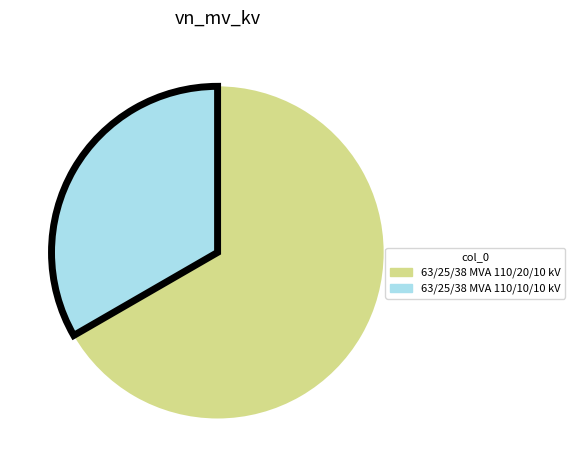

Between 63/25/38 MVA 110/20/10 kV and 63/25/38 MVA 110/10/10 kV, which is larger?

63/25/38 MVA 110/20/10 kV